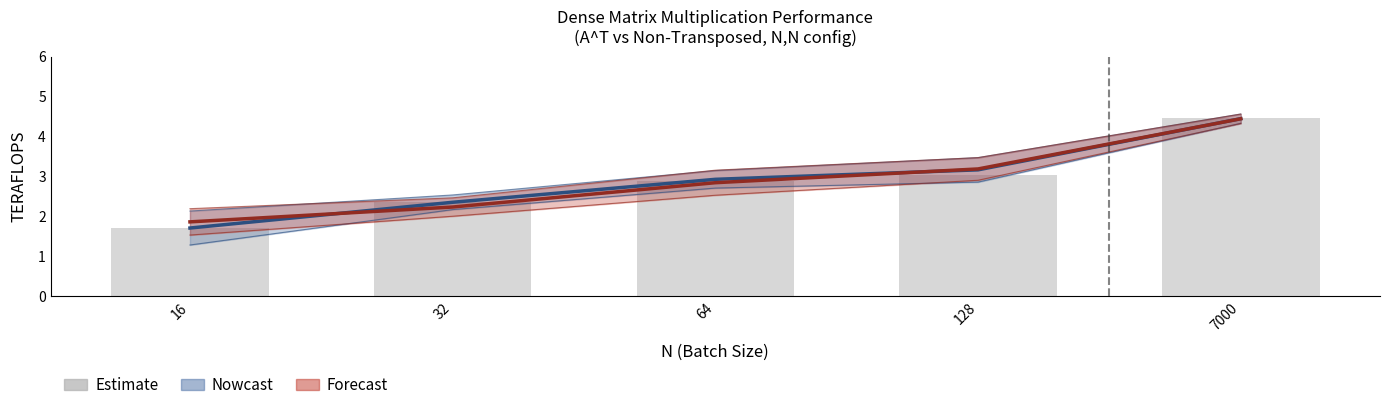

Is it true that the value at 7000 is 6.7?

False